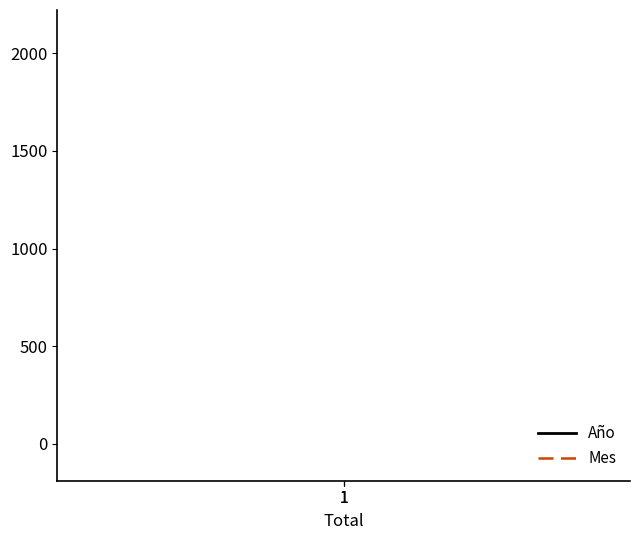

What is the average value of the Año series?

2021